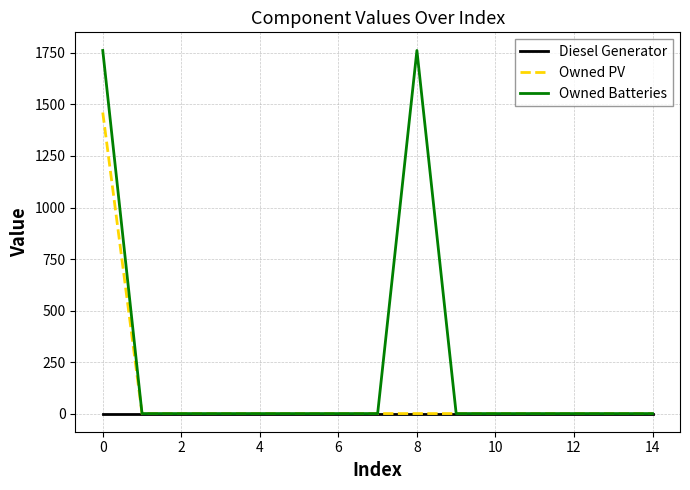

Which series has the largest total across all categories?

Owned Batteries